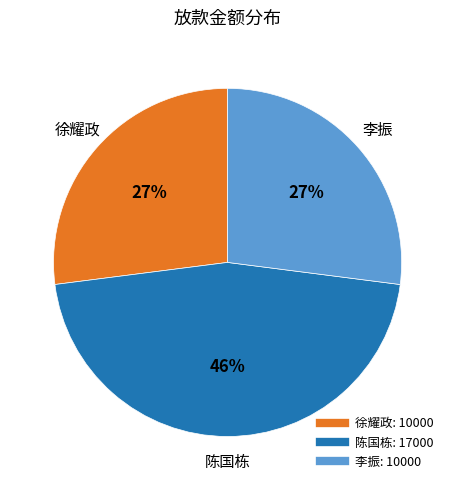

Is the sum of 李振 and 徐耀政 greater than half?

Yes